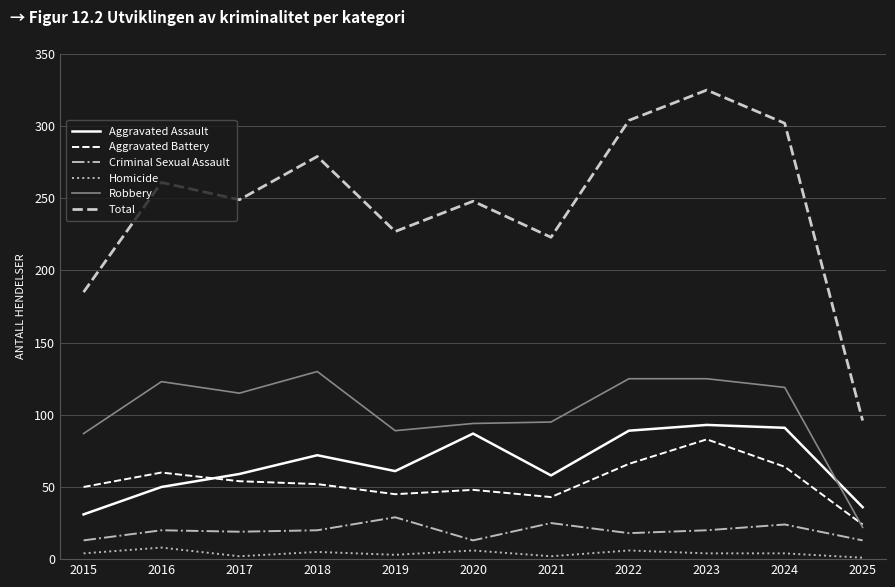

The Criminal Sexual Assault series shows 33 at 2017. True or false?

False